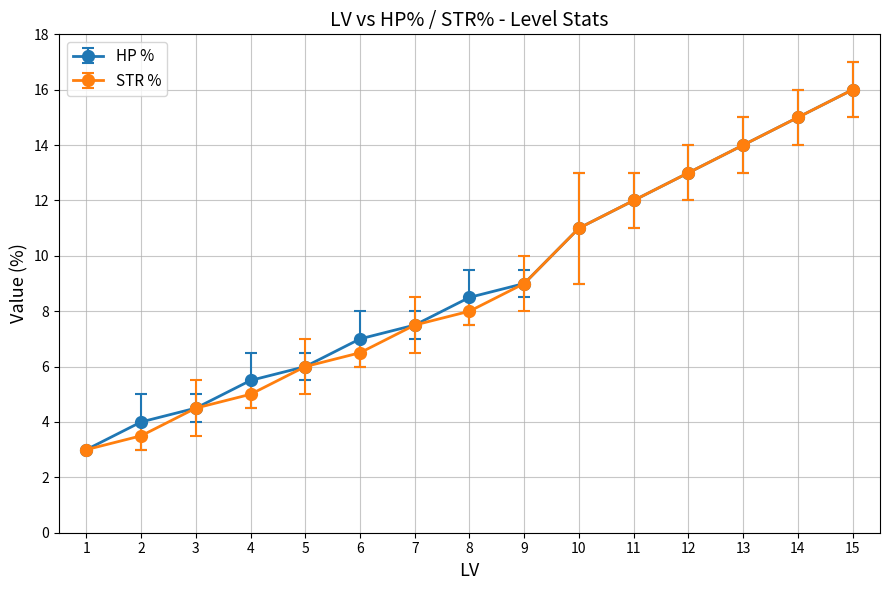

True or false: HP % has a value of 16.0 at 15.

True